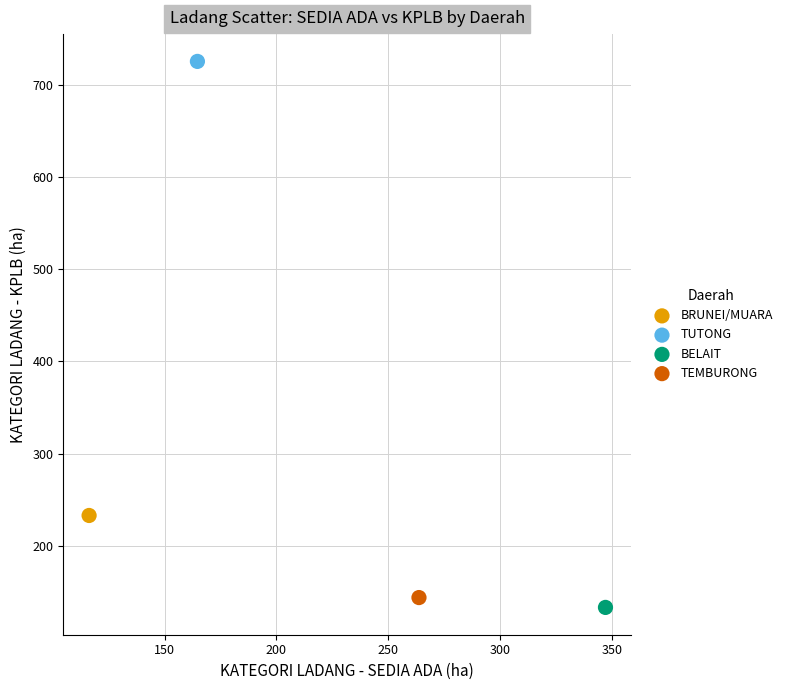

Which series contains the lowest Y value?

BELAIT